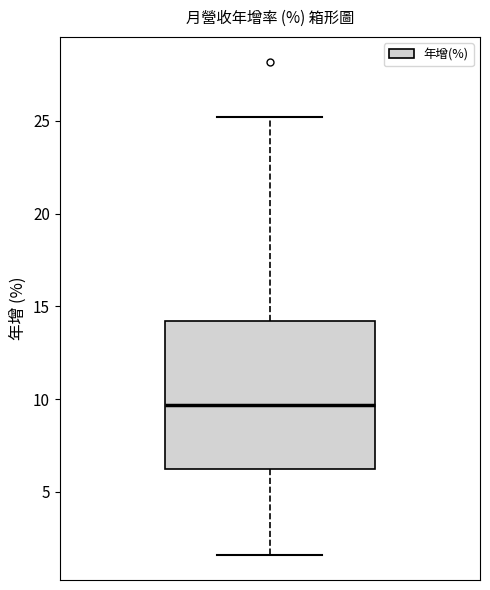

Transcribe this box plot: give where the median line is, the range the box spans, and where the two whiskers end, as read against the y-axis. The values are not printed on the chart, so give them approximately, as read against the axis.

median 9.5, box 6.0 to 14.0, whiskers 1.5 to 25.0